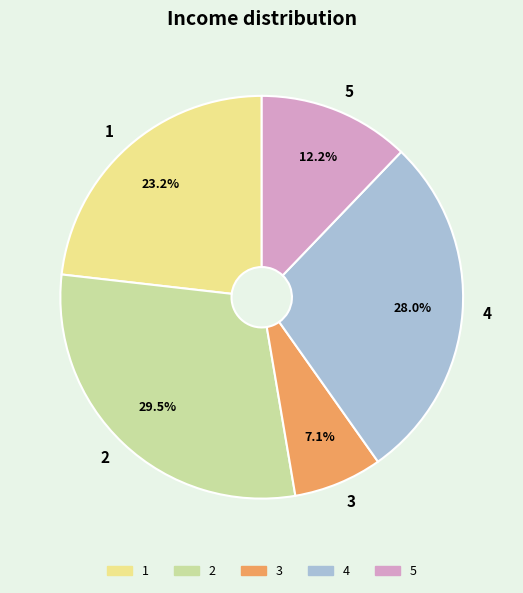

Between 2 and 4, which is larger?

2